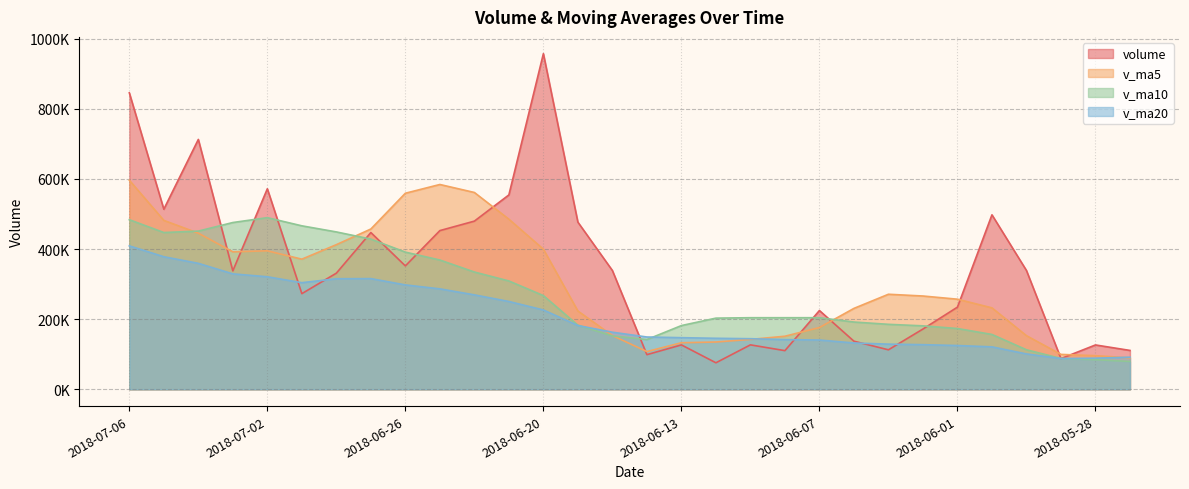

How many data points does each series have?

30